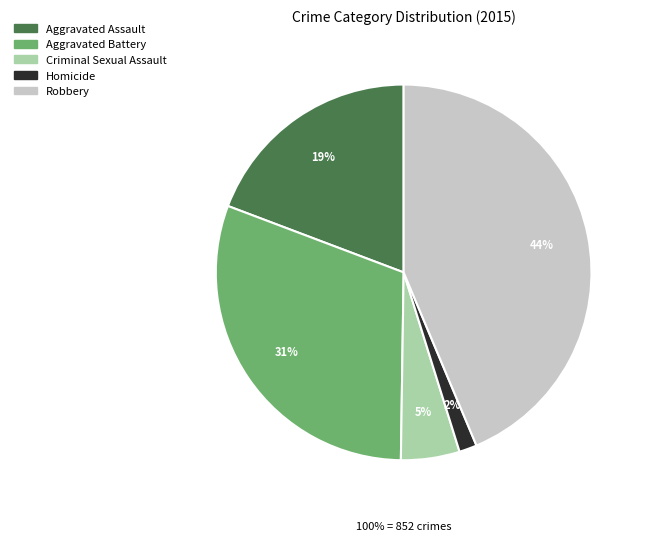

To the nearest percent, what percentage of the pie is Aggravated Battery?

31%